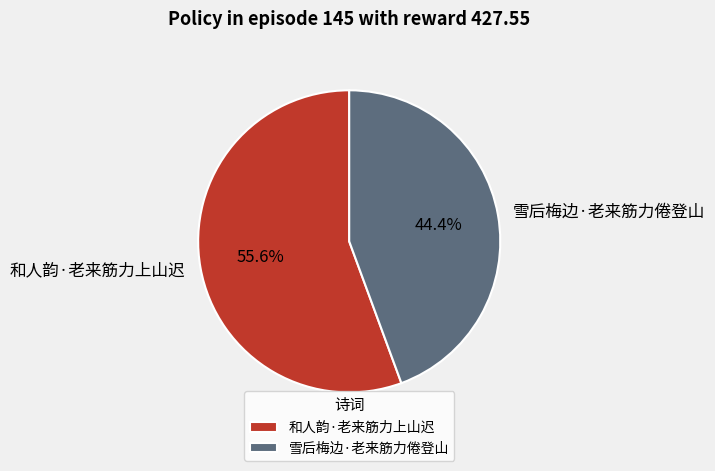

Rank the categories by value from highest to lowest.

和人韵·老来筋力上山迟, 雪后梅边·老来筋力倦登山